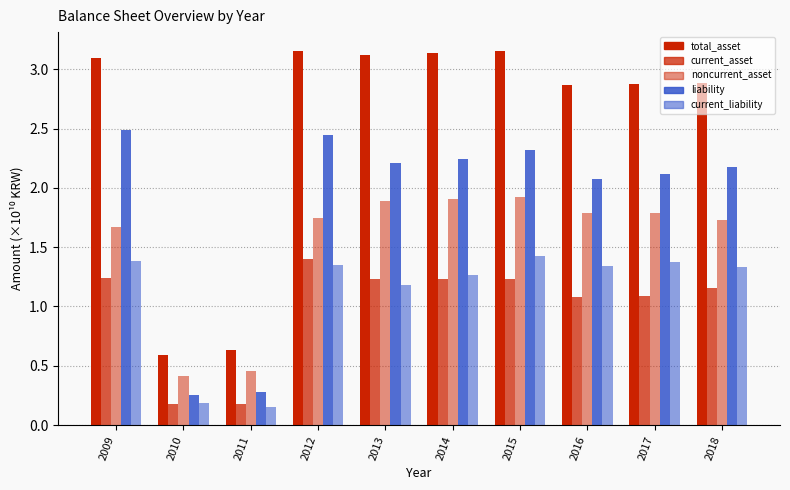

Between 2018 and 2010, which is larger?

2018